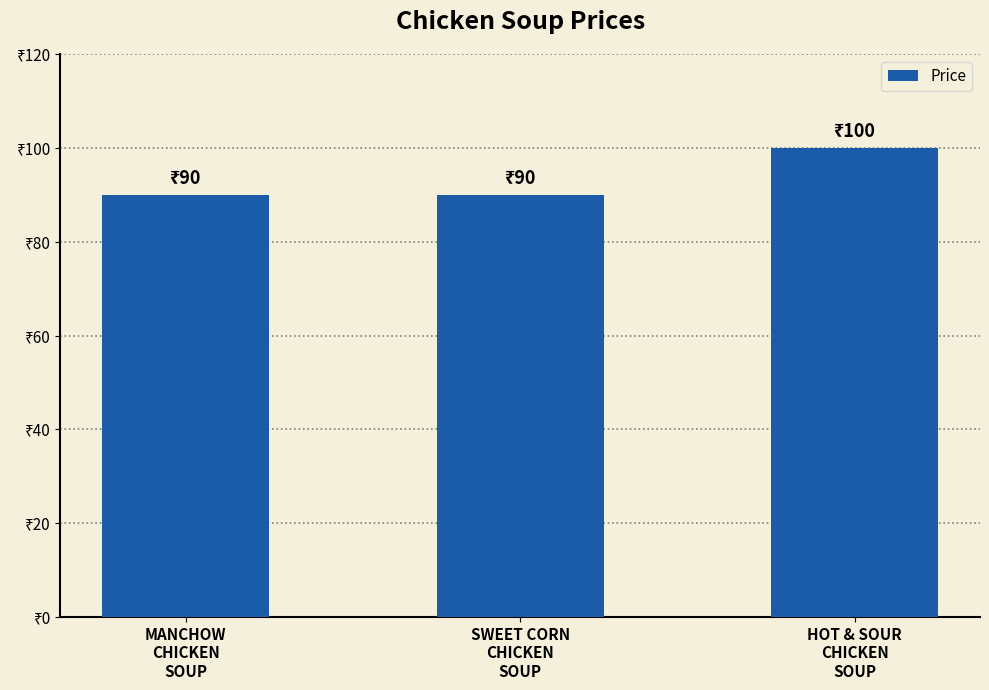

What is the label of the 3rd bar from the left?

HOT & SOUR
CHICKEN
SOUP